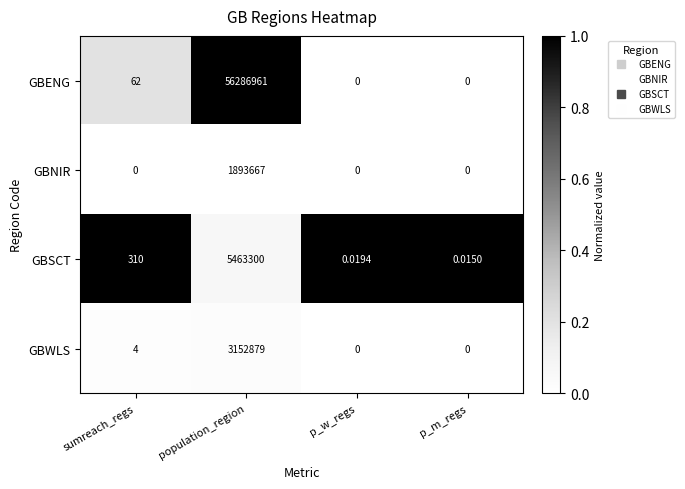

Rank the series by their maximum value, from lowest to highest.

GBNIR, GBWLS, GBSCT, GBENG